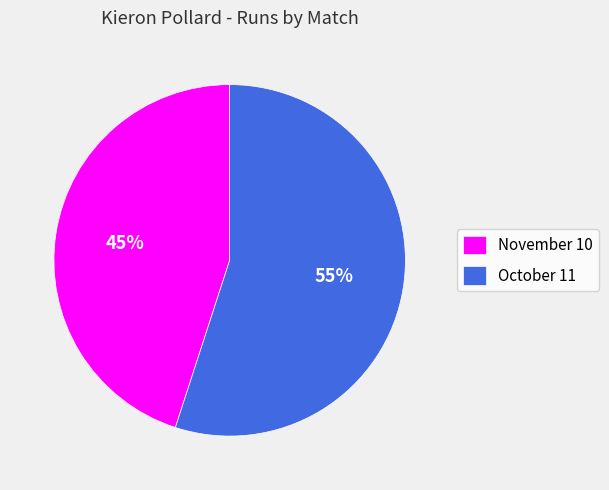

Which has a higher value, October 11 or November 10?

October 11